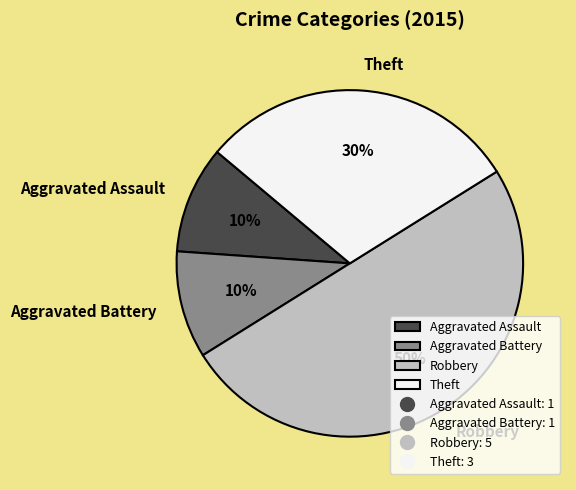

Count the number of slices in the pie.

4